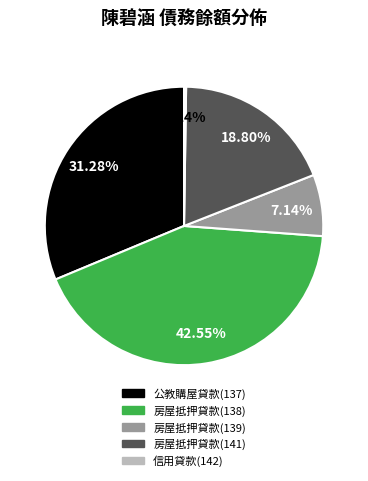

Which slice is the largest?

房屋抵押貸款(138)